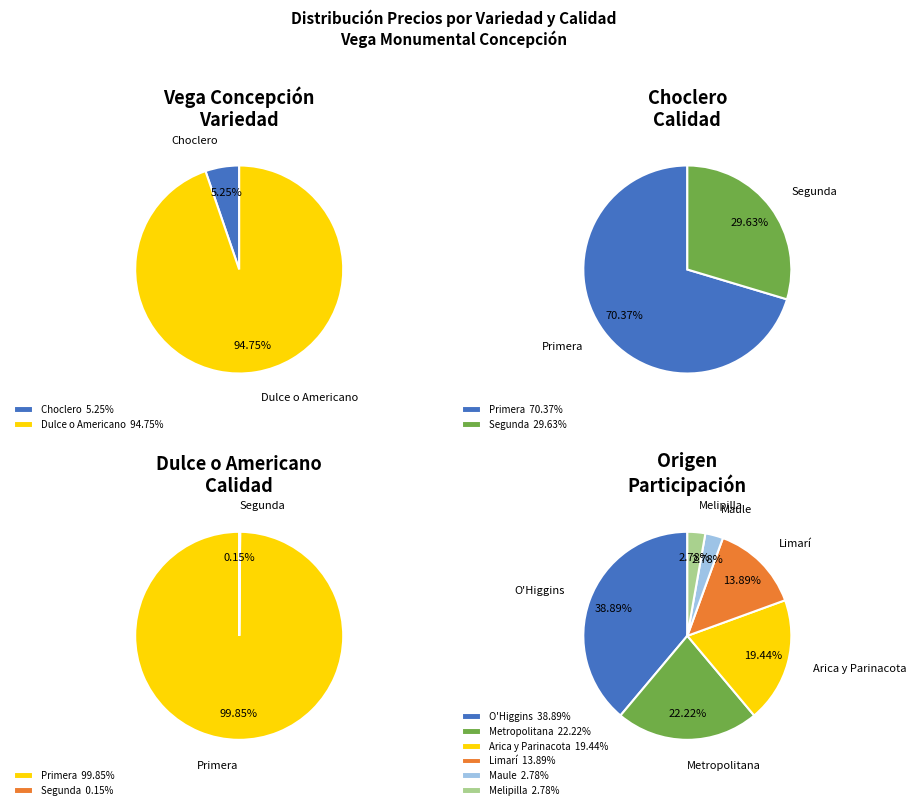

Is it true that Dulce o Americano is 13% of the pie?

False